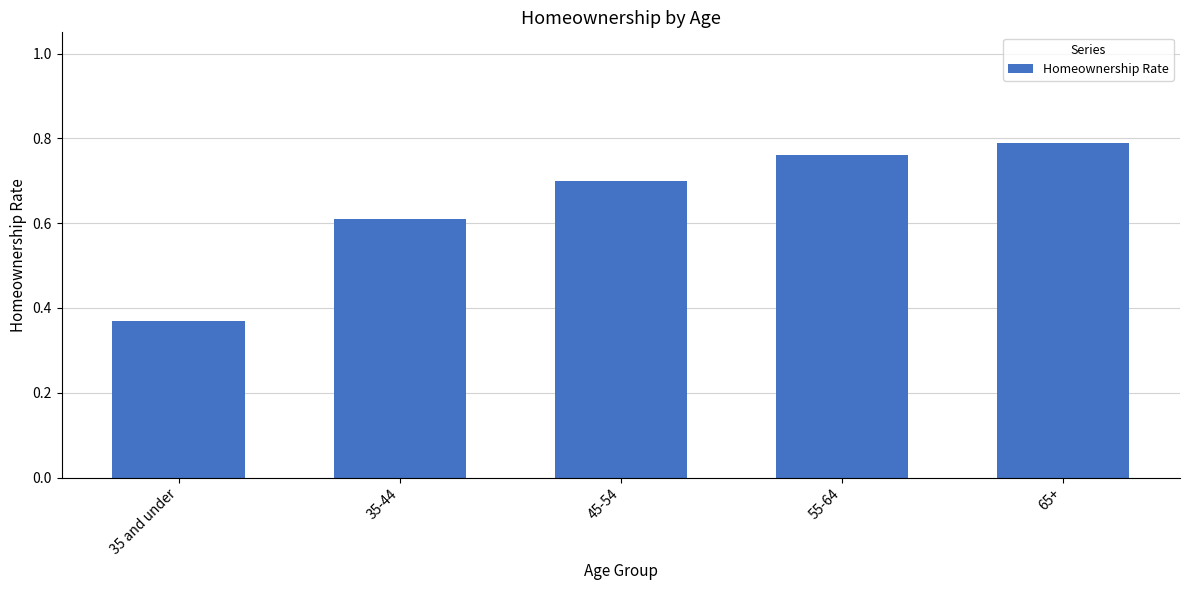

Rank the categories by value from lowest to highest.

35 and under, 35-44, 45-54, 55-64, 65+